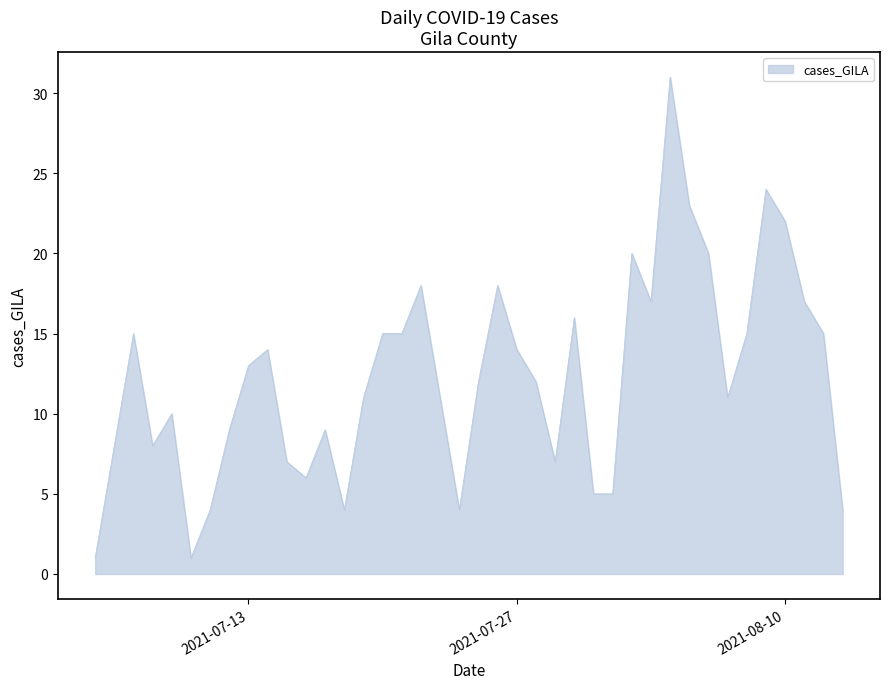

What is the difference between the maximum and minimum values?

30